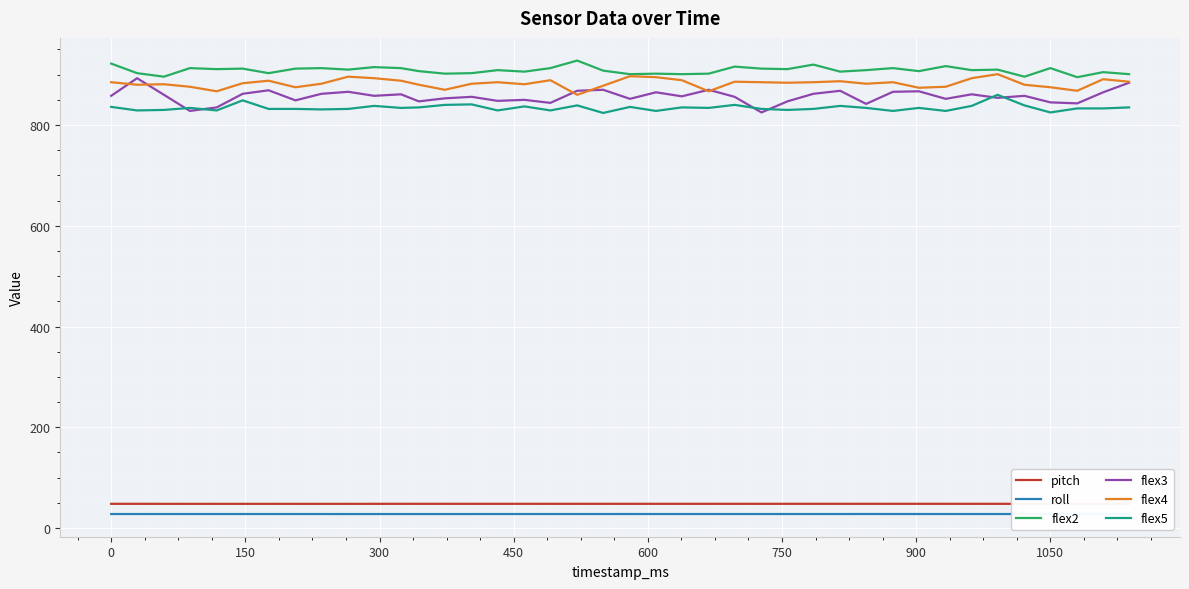

Which series has the widest spread of values?

flex3